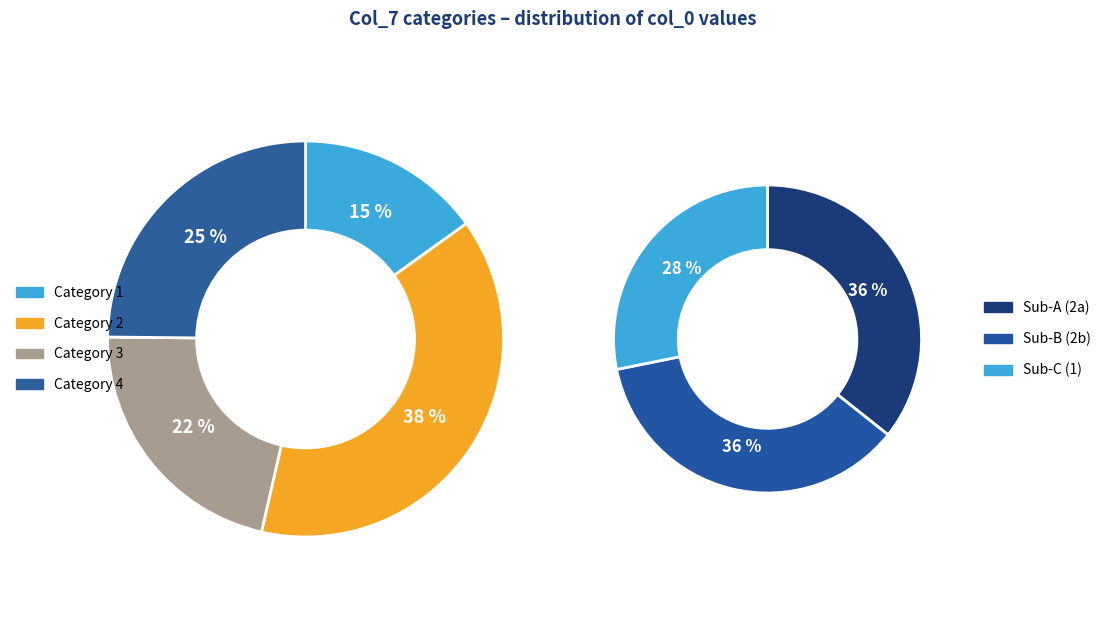

Approximately how many times larger is the value at 3 compared to 4?

0.9